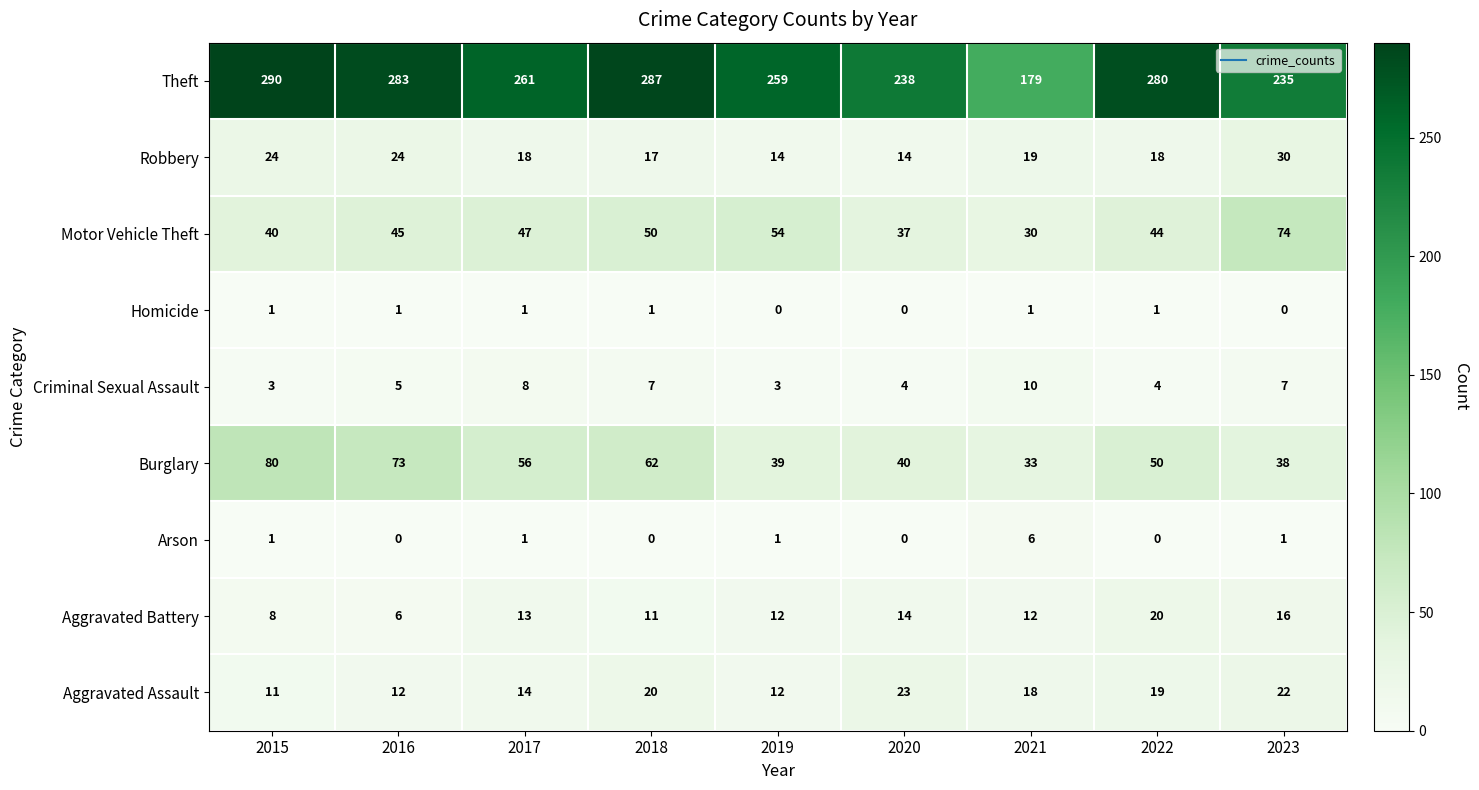

What is the approximate value of Arson at 2021?

6